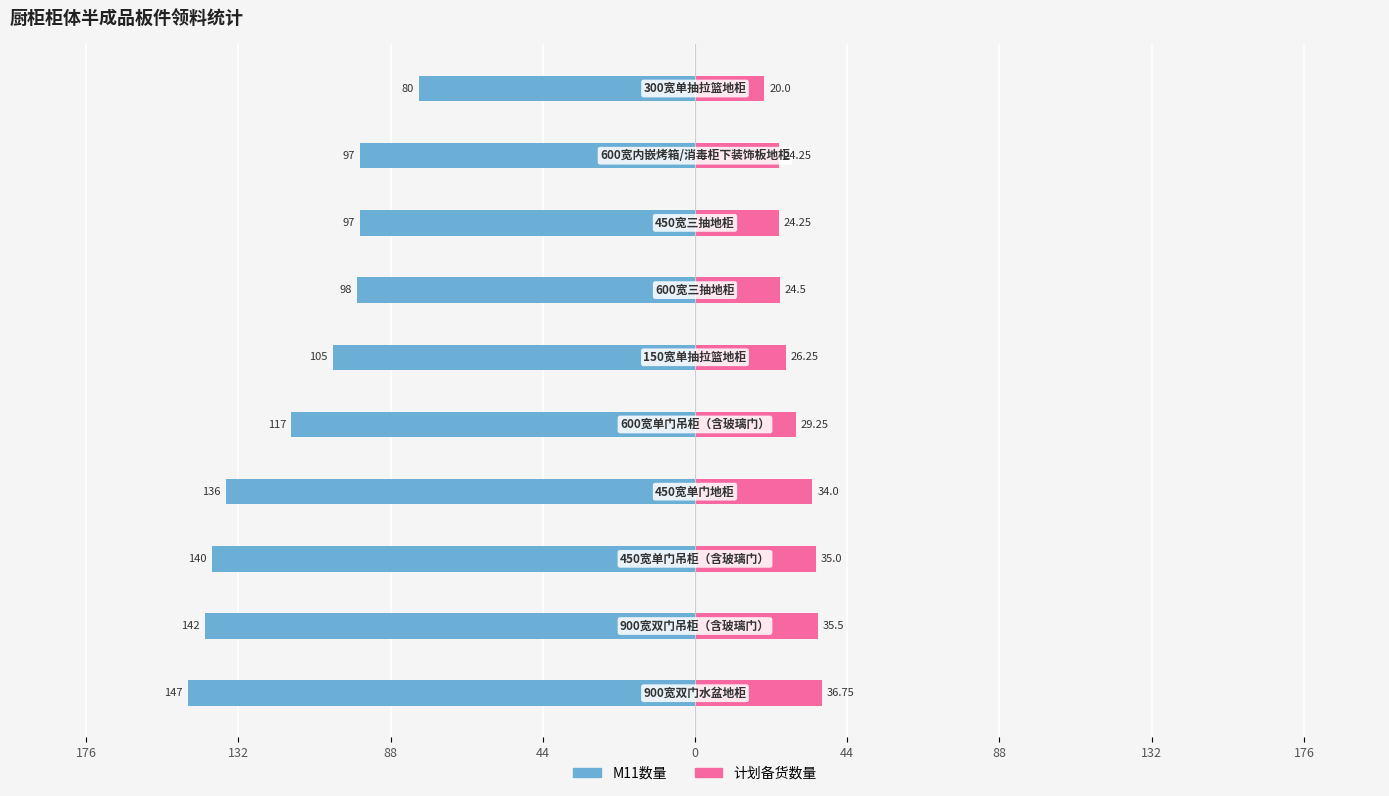

What is the sum of all 计划备货数量 values?

289.8